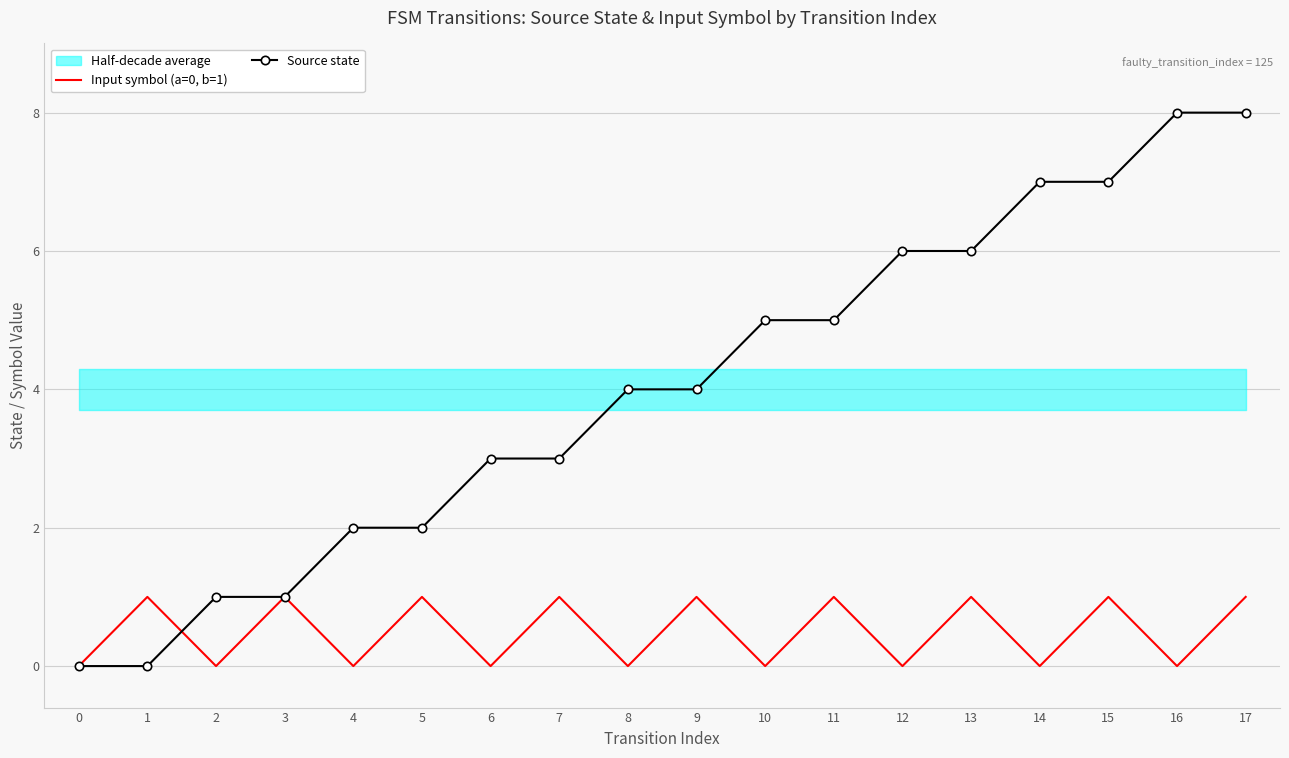

At which category is the sum across all series the highest?

17